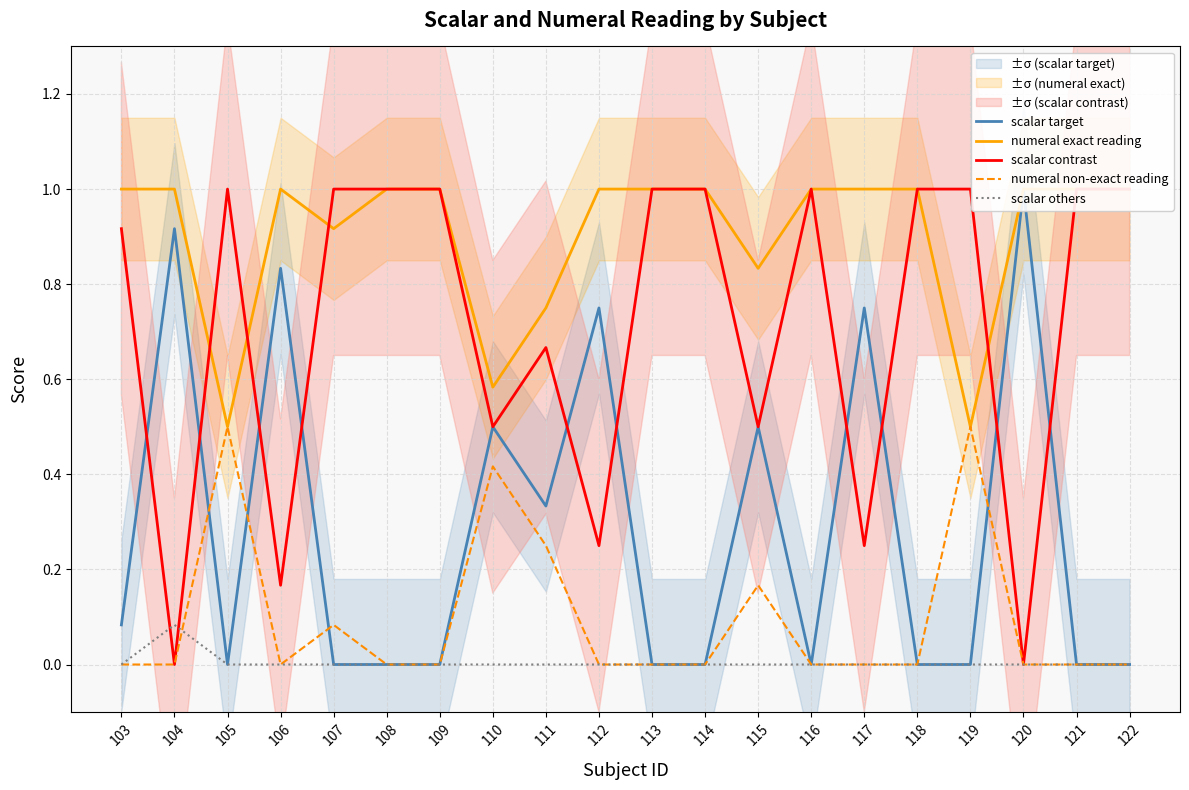

How many distinct data groups are displayed?

5